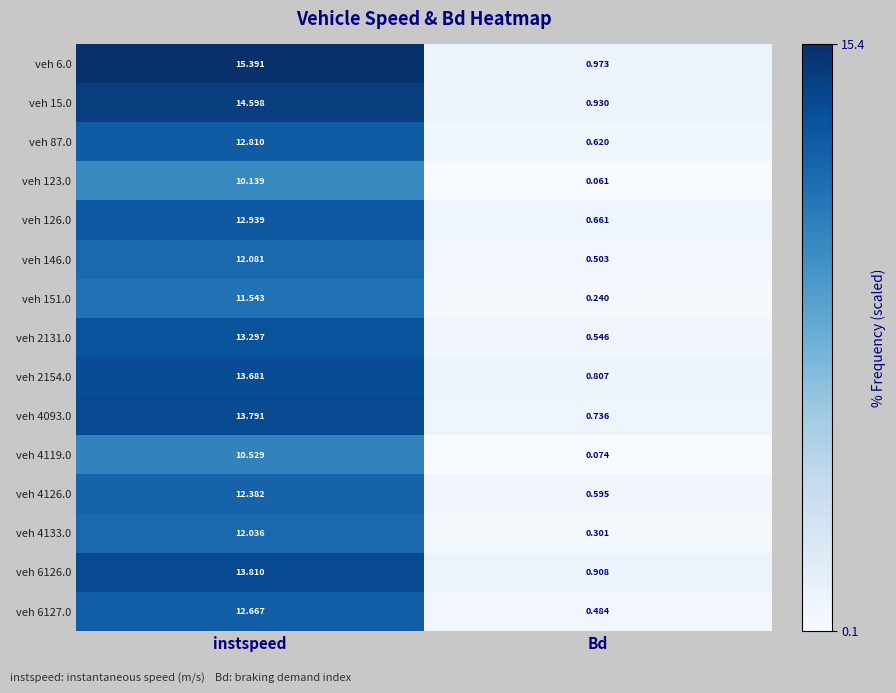

Where is veh 6.0 nearest to the value 8?

Bd